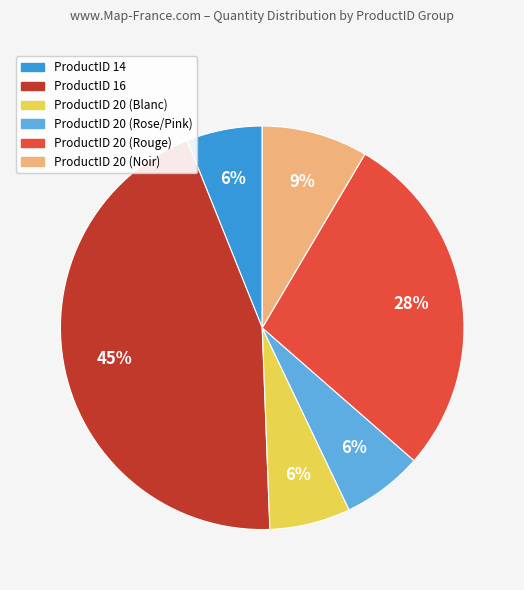

How many slices are in this pie chart?

6